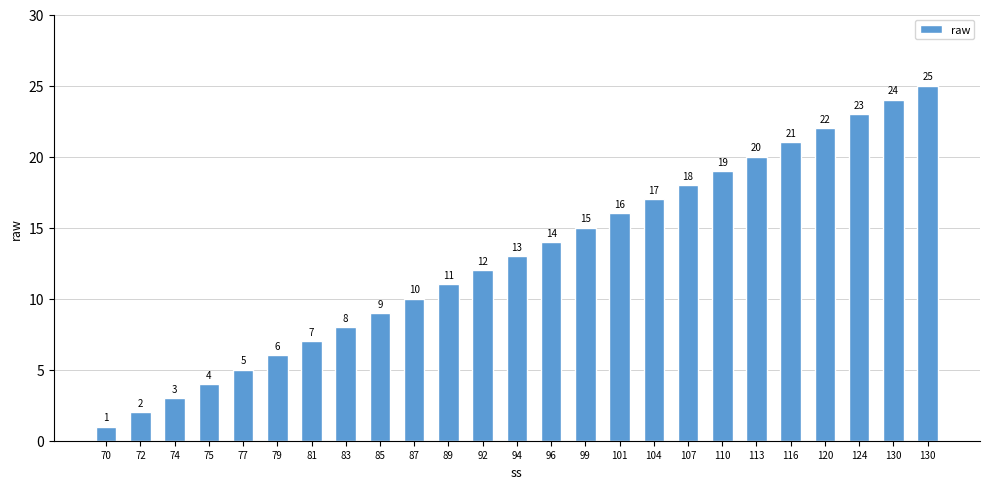

The value at 110 is 19. True or false?

True